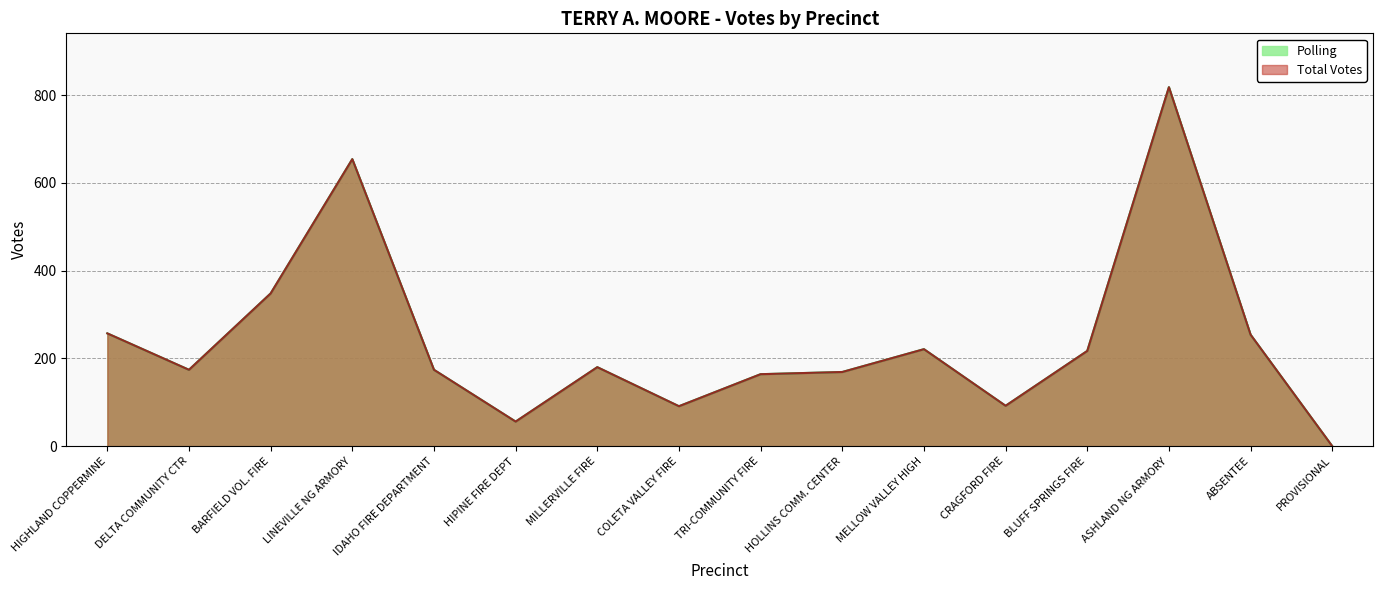

How many interior local valleys does the Total Votes series have?

4